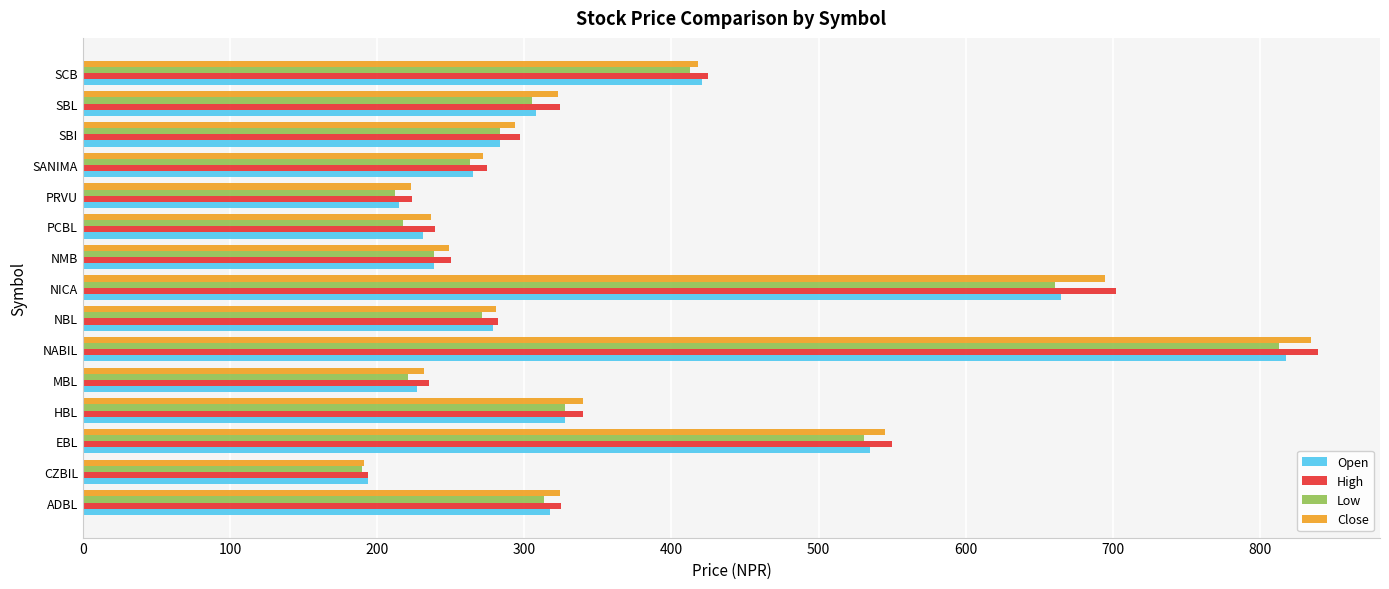

At which category is the sum across all series the highest?

NABIL